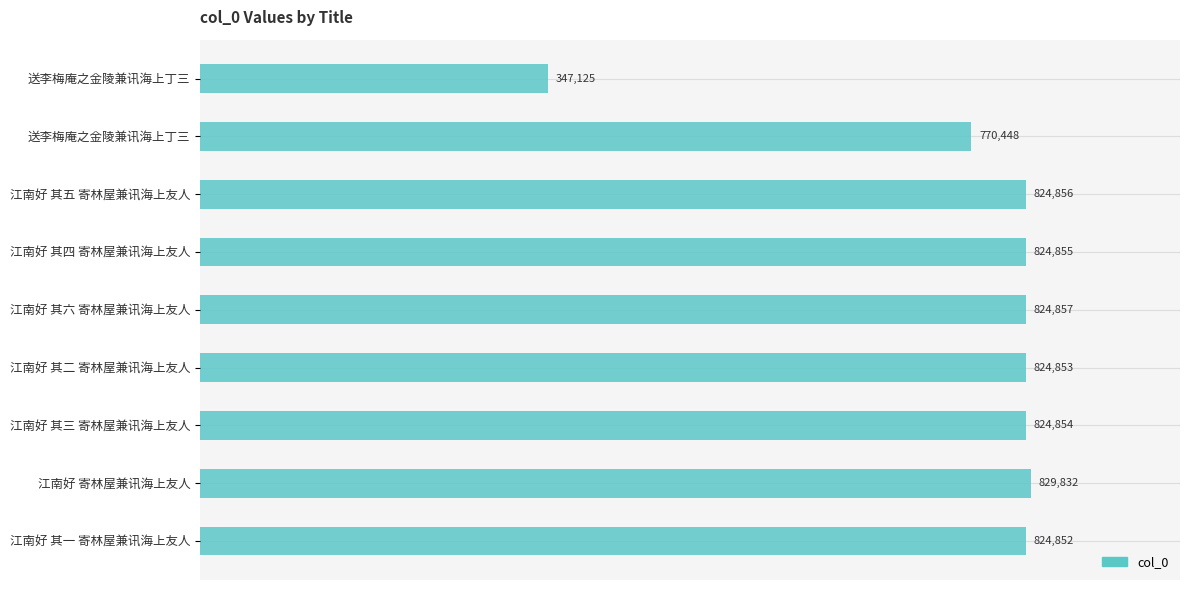

How many values are below 824854?

4